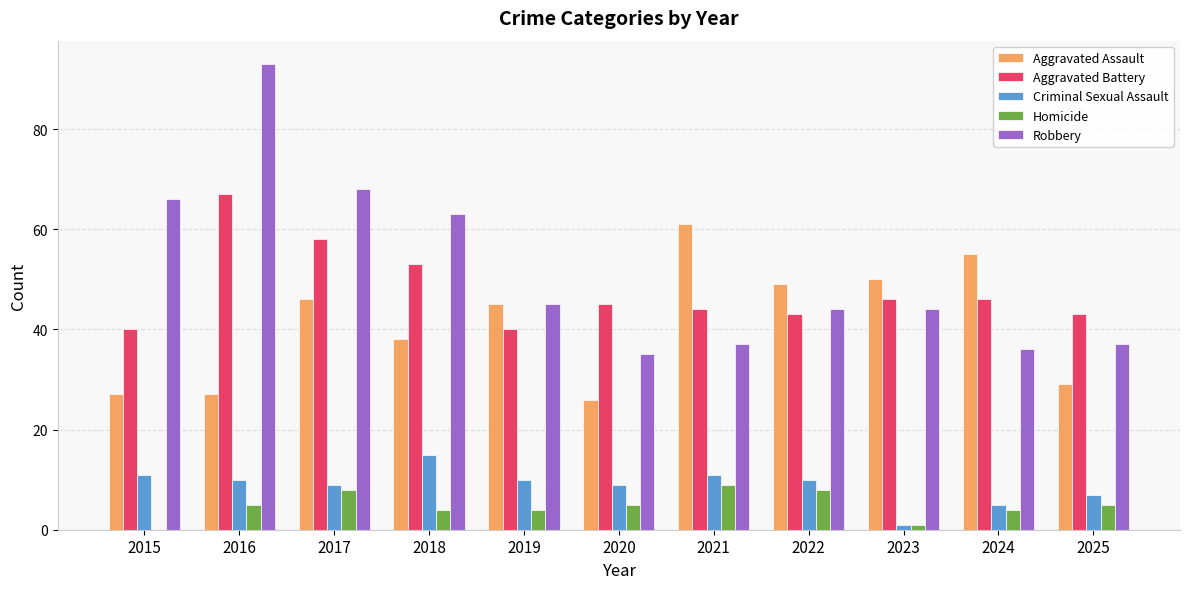

Between 2015 and 2018, which series saw the biggest shift?

Aggravated Battery